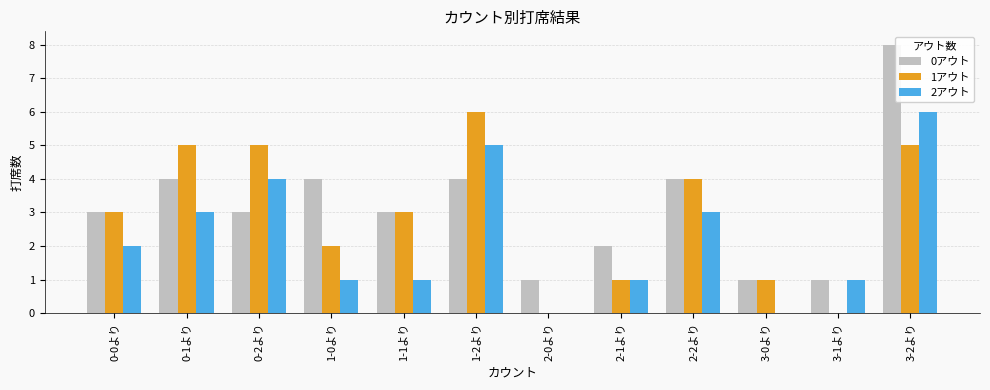

Count the number of categories in the chart.

12